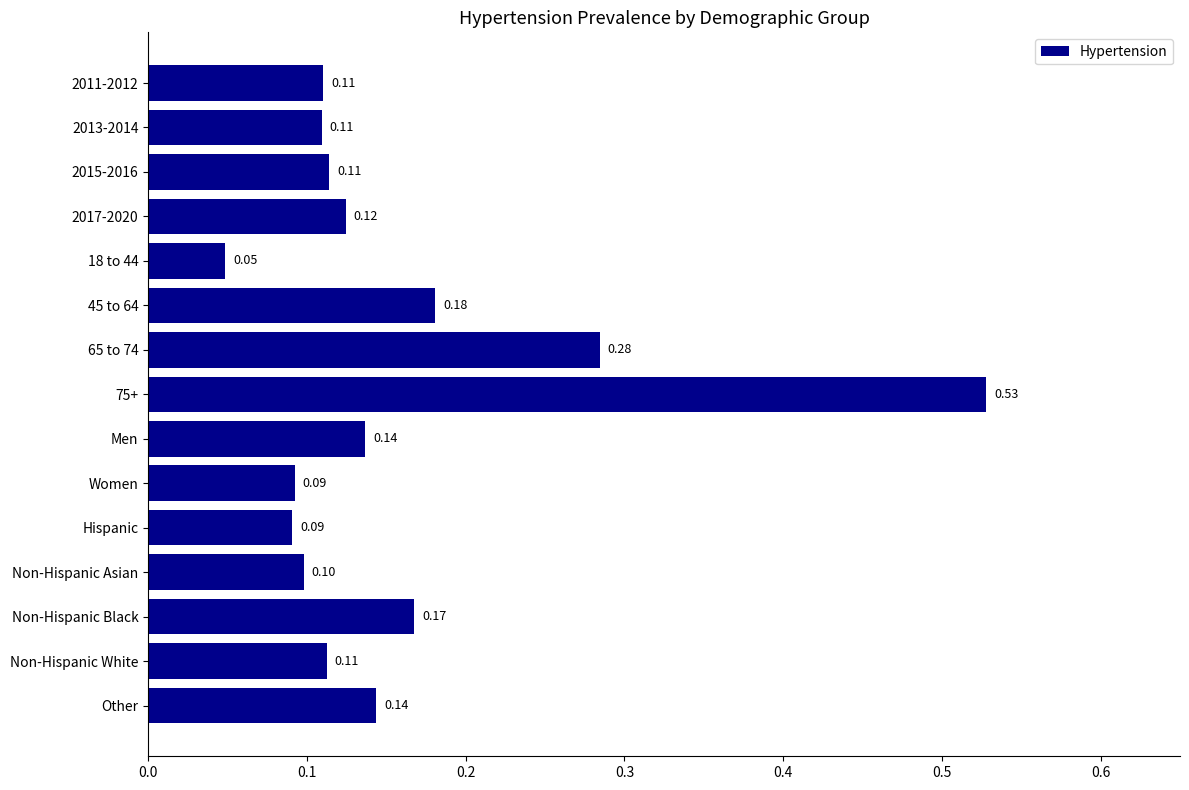

Which has a higher value, 65 to 74 or Hispanic?

65 to 74